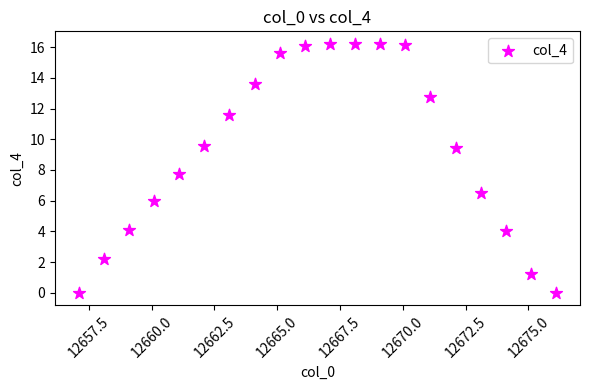

What Y value in the scatter plot is closest to 8?

7.7